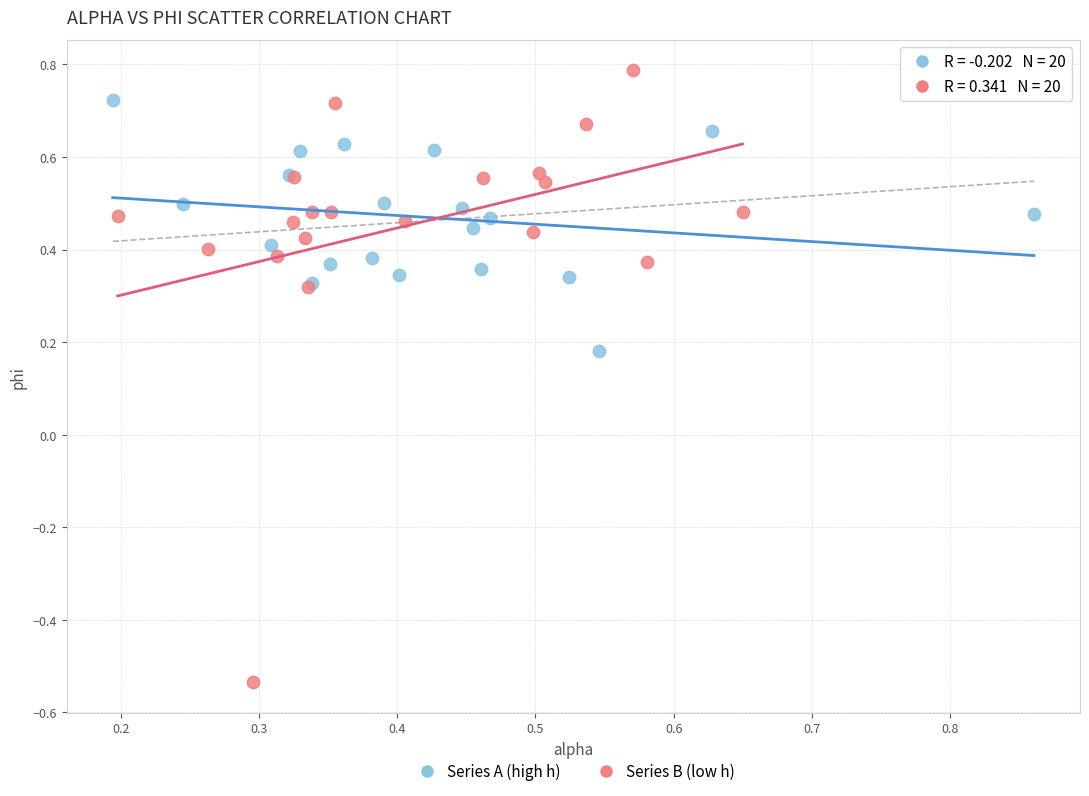

Which series reaches the minimum Y coordinate?

Series B (low h)